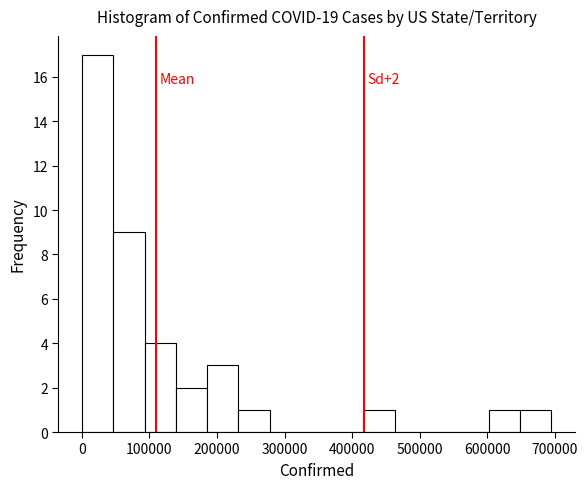

Which range on the x-axis has the tallest bar?

0 to 50000